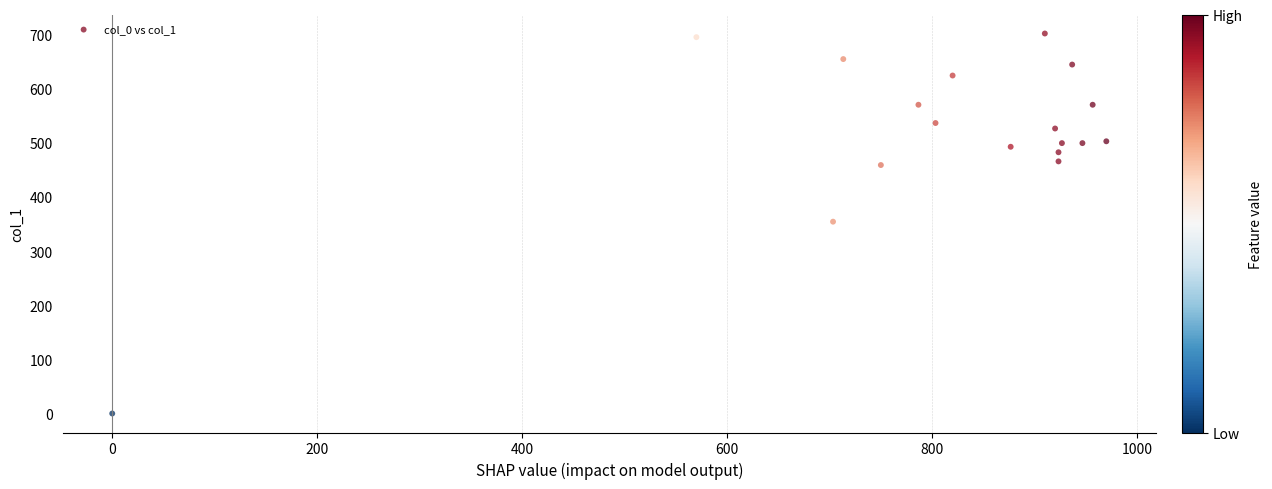

What is the range of X values (max minus min)?

970.0